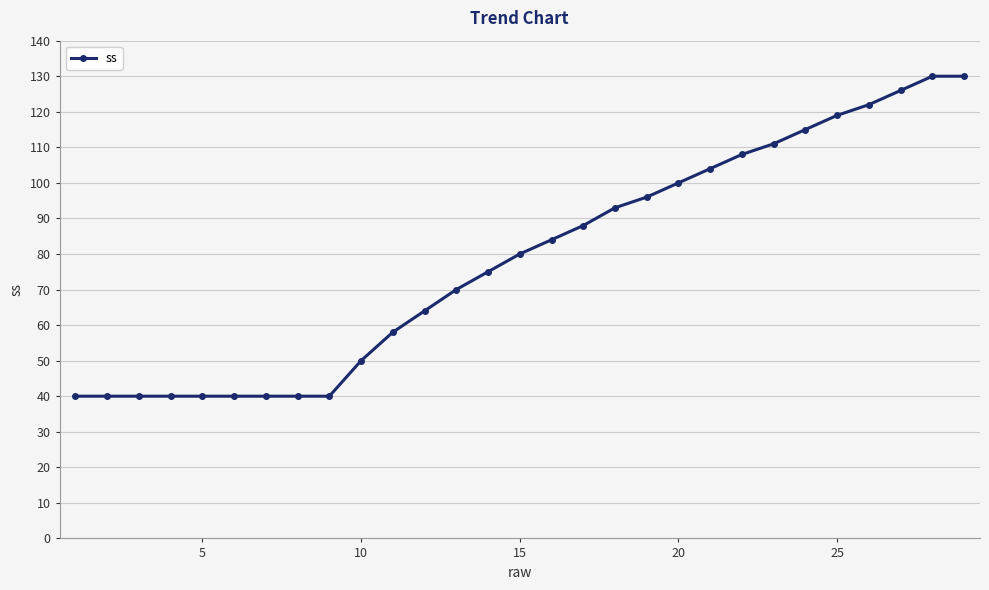

What is the maximum value shown in the chart?

130